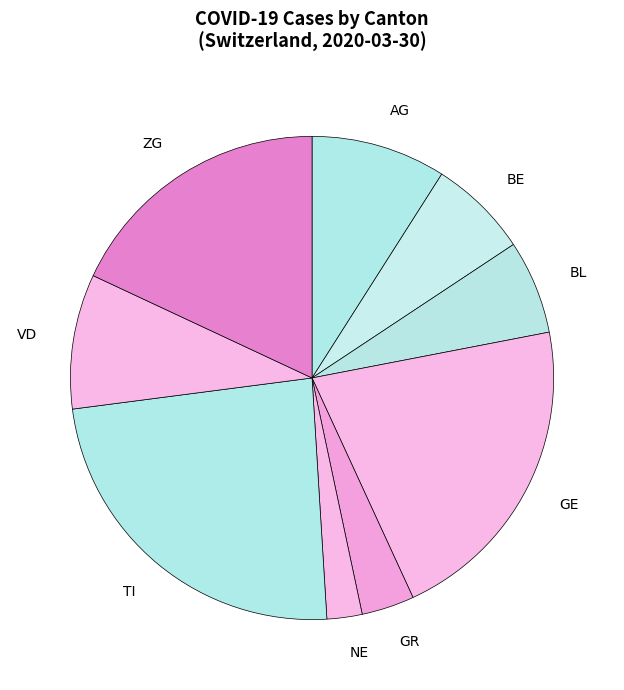

Which category has the biggest portion of the pie?

TI